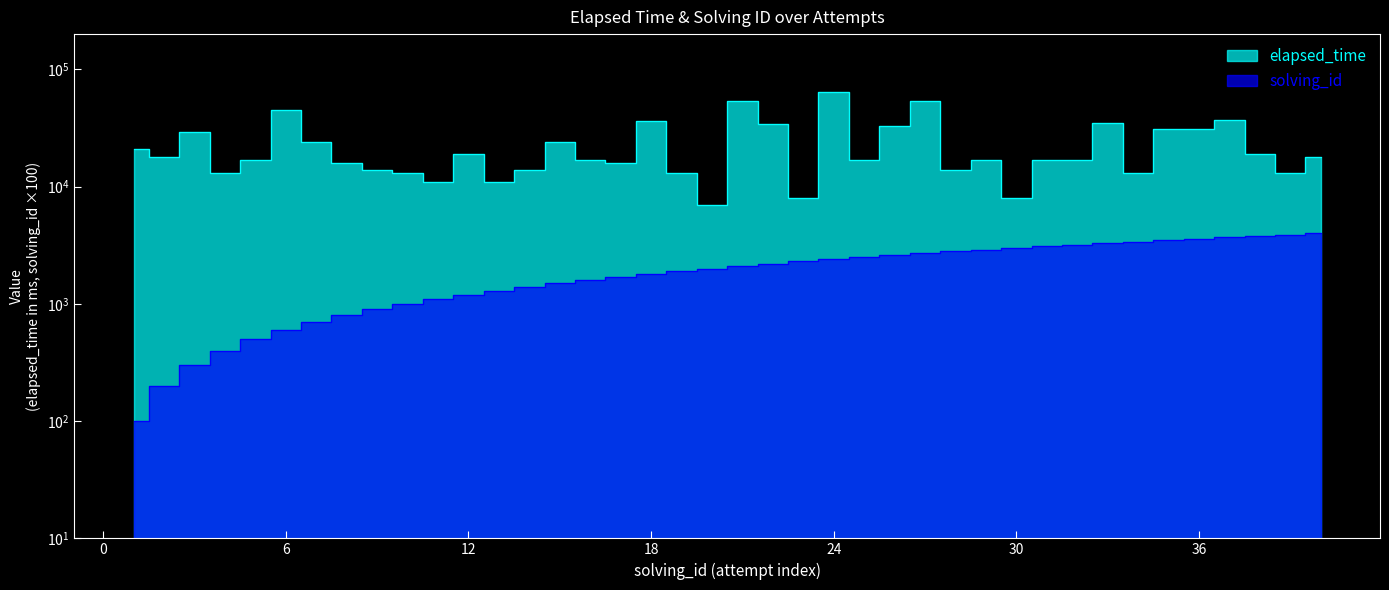

Is it true that solving_id equals 400 at 4?

True